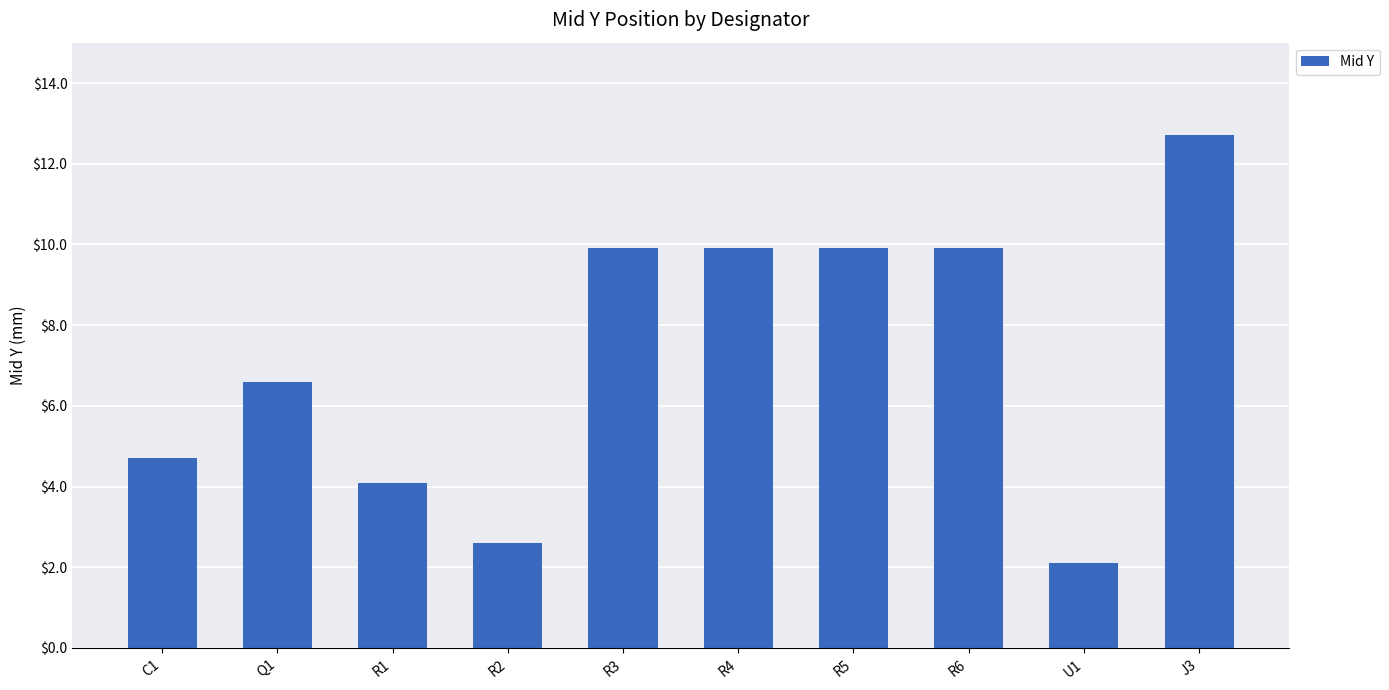

What is the smallest value displayed?

2.1